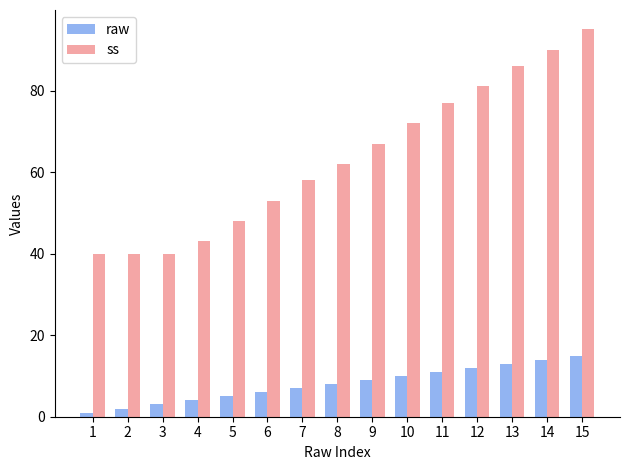

The raw series shows 2 at 5. True or false?

False